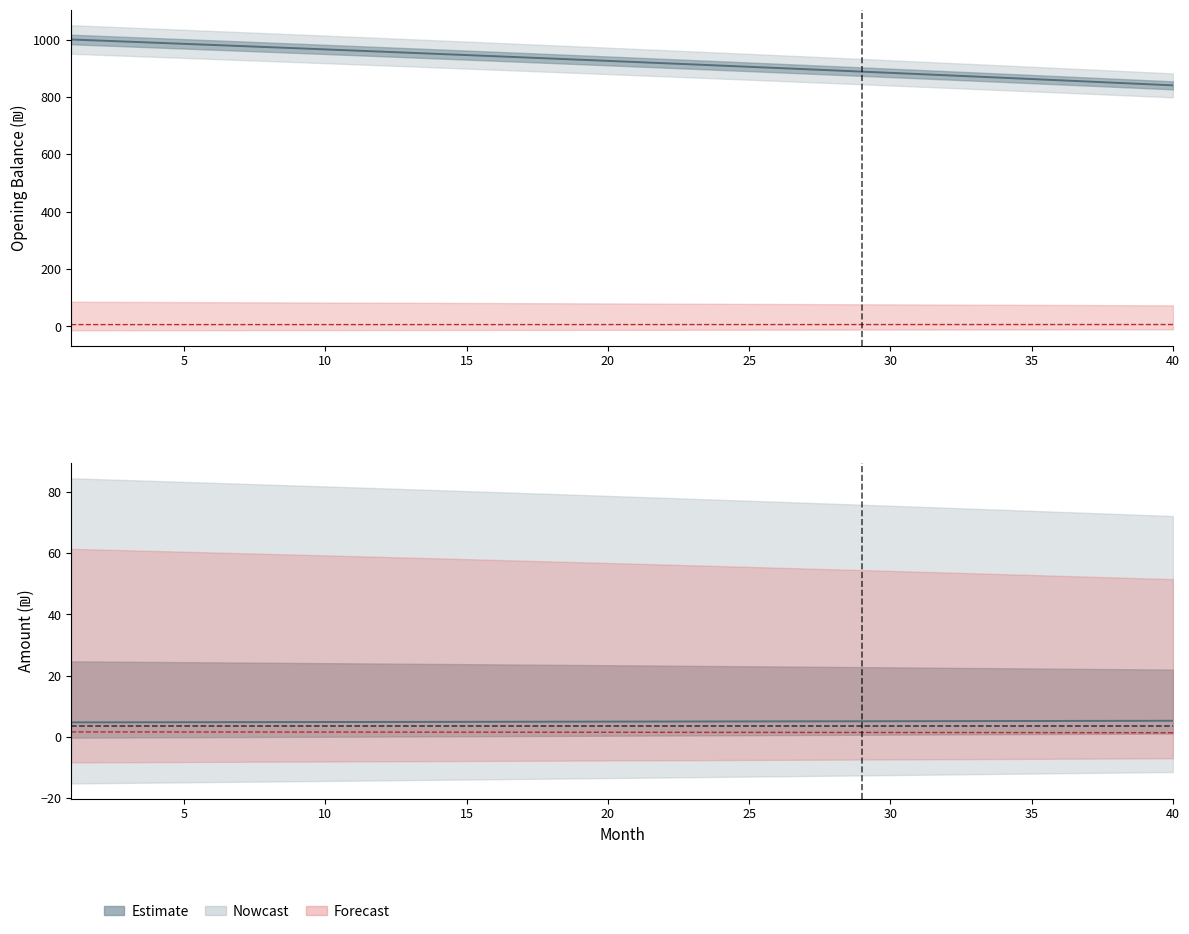

The value of month_payment (line) at 25 is 11.3. True or false?

False